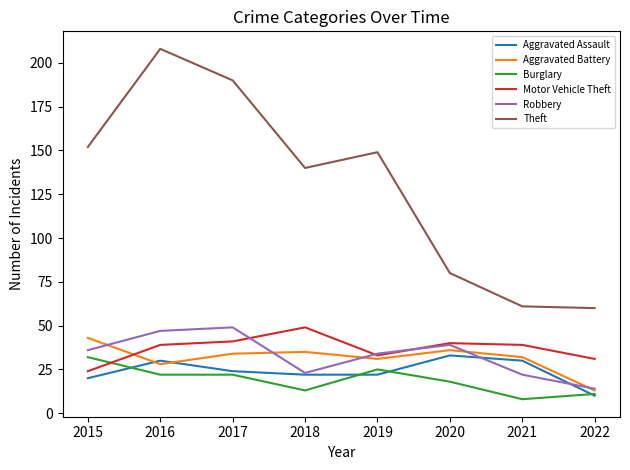

At how many categories does at least one series exceed 150?

3